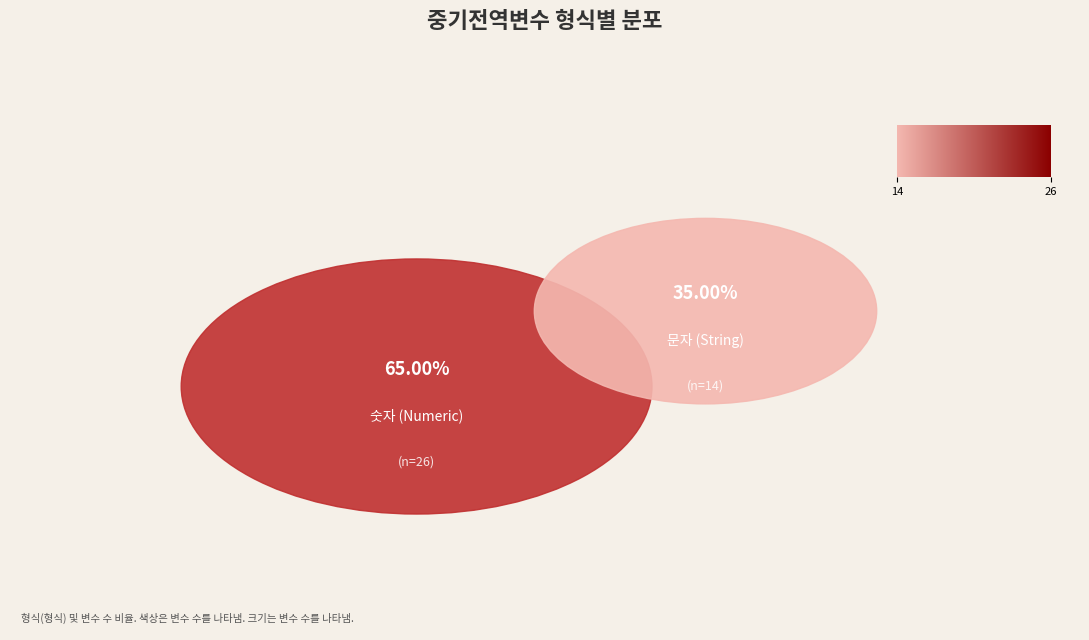

Is the sum of 6 and 17 greater than half?

No